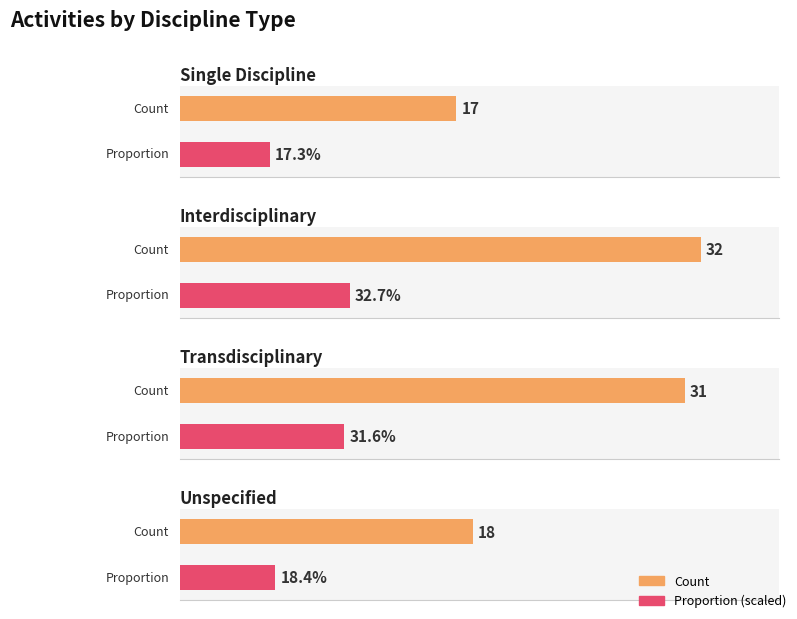

The Interdisciplinary series shows 8 at Count of Activities. True or false?

False